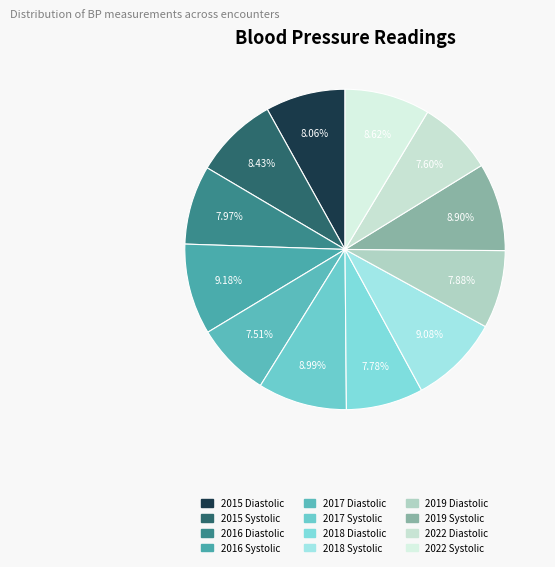

How many slices are in this pie chart?

12